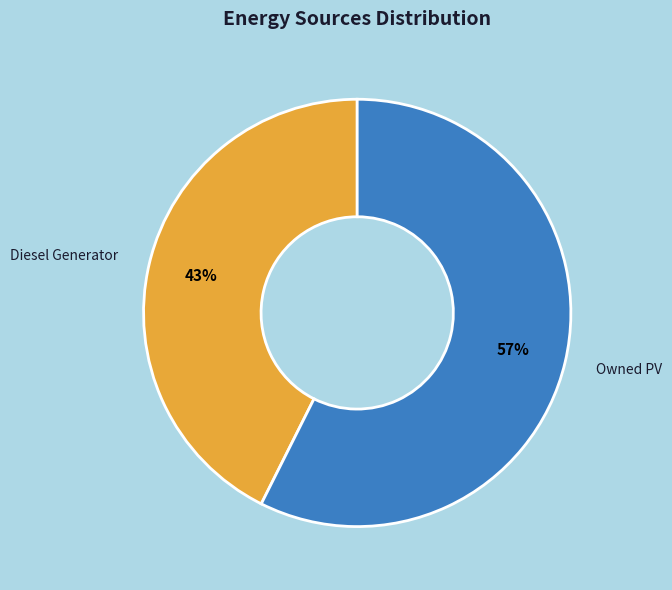

To the nearest percent, what is the combined percentage of Owned PV and Diesel Generator?

100%